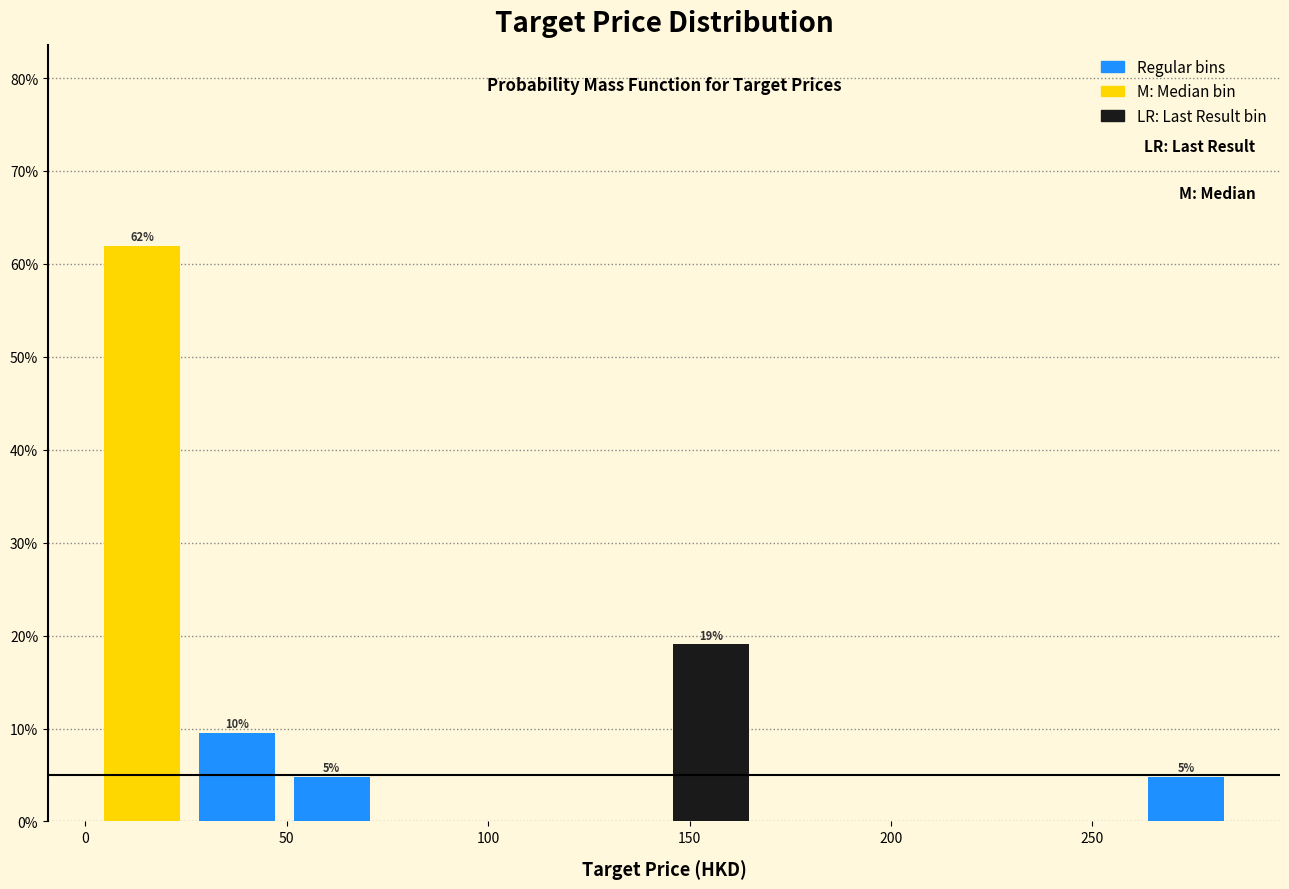

Over which range of the x-axis is the bar tallest?

0 to 25